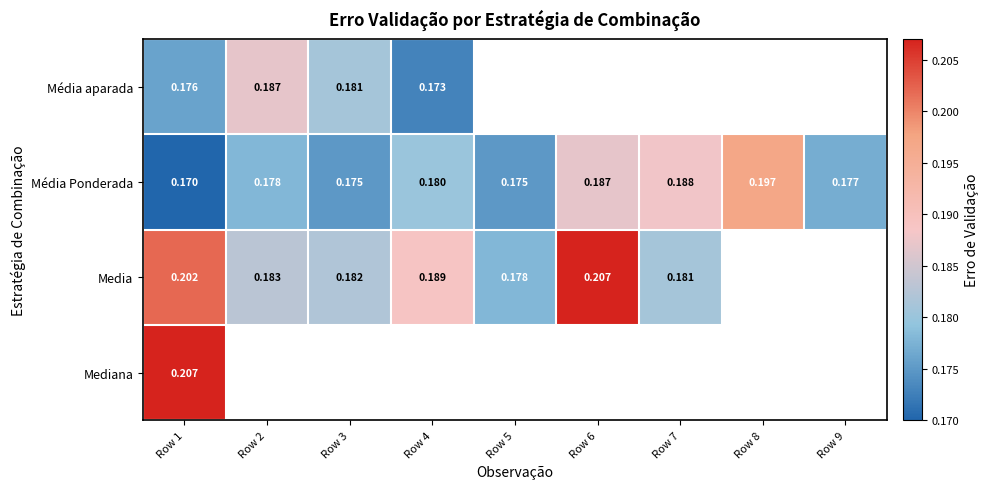

Is the value of Média aparada at Row 2 greater than the value of Média Ponderada at Row 9?

Yes